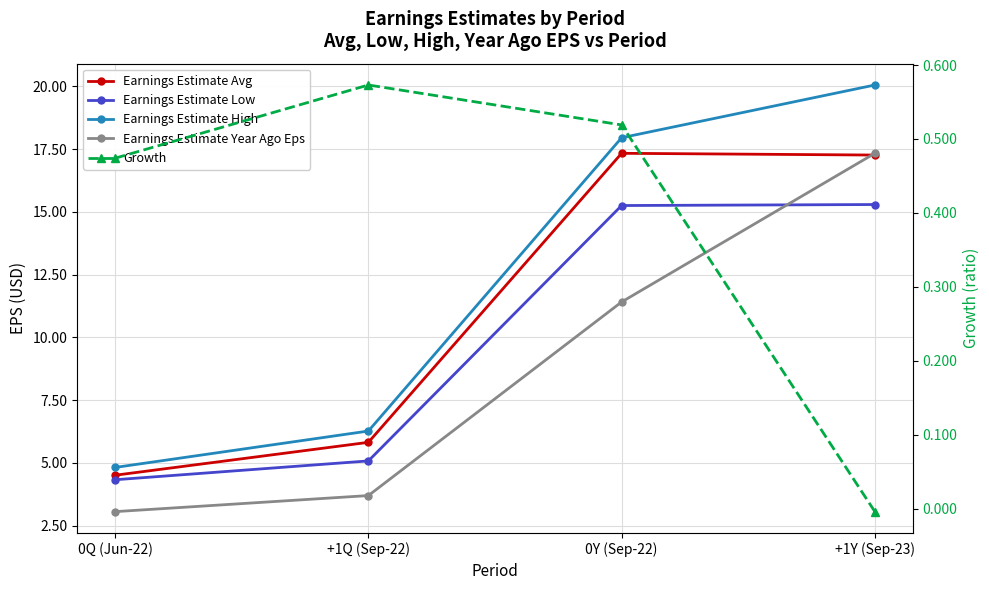

What is the label of the 4th point from the right?

0Q (Jun-22)